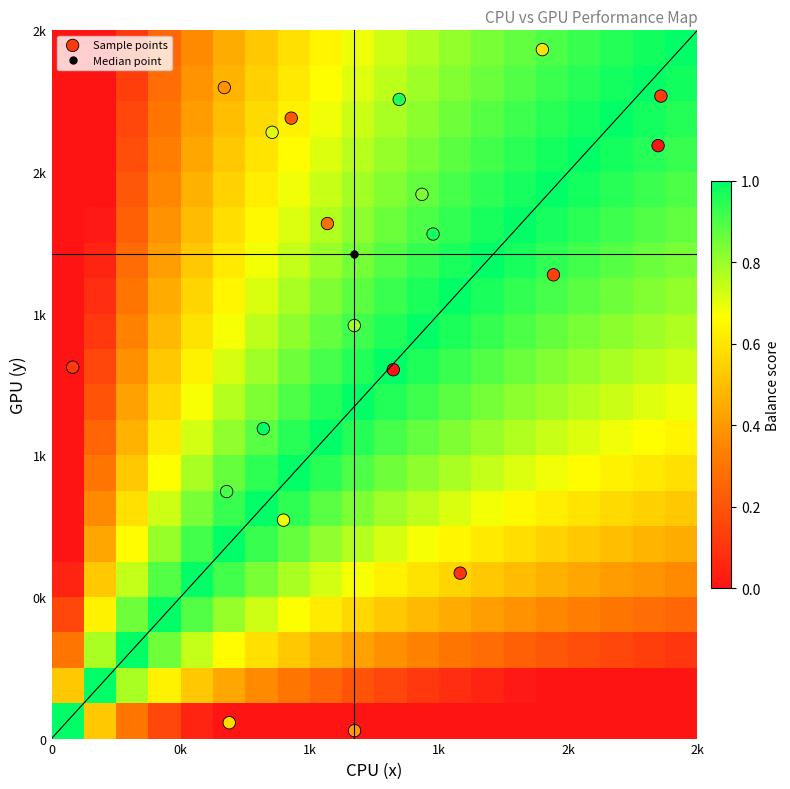

What is the greatest value displayed?

2432.0